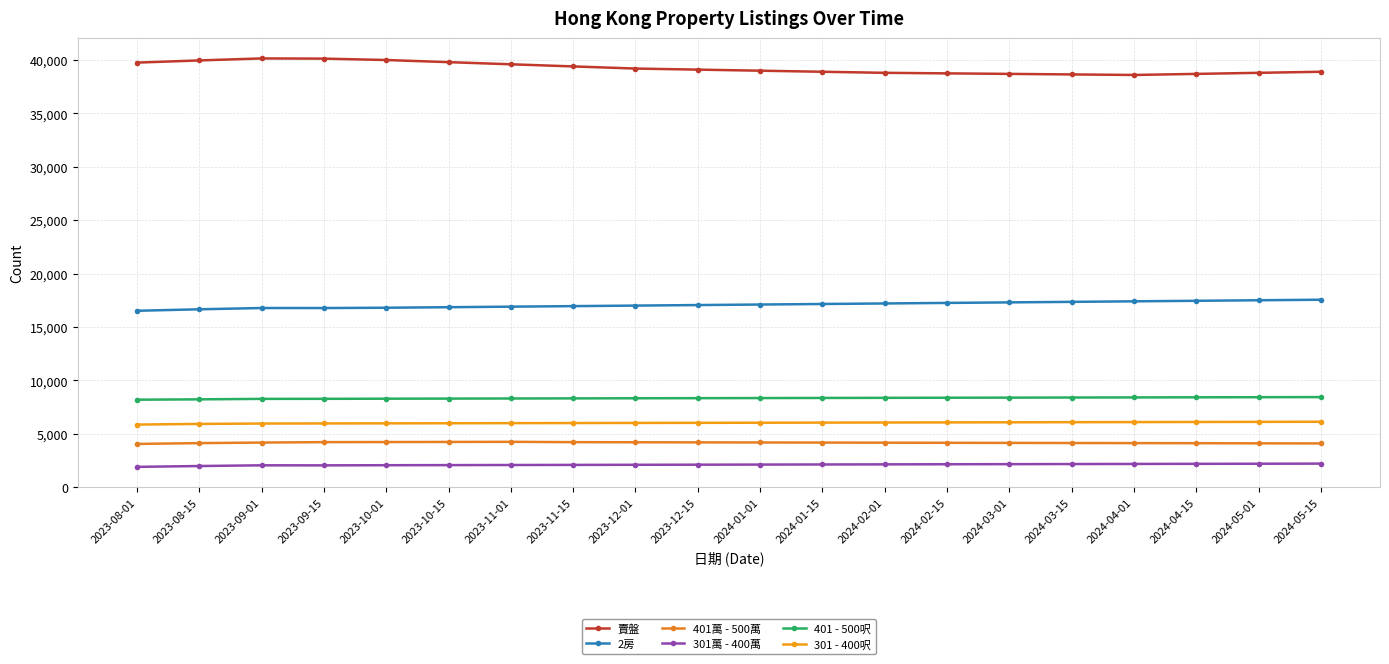

In 401萬 - 500萬, how many points are higher than both neighbors (excluding endpoints)?

1